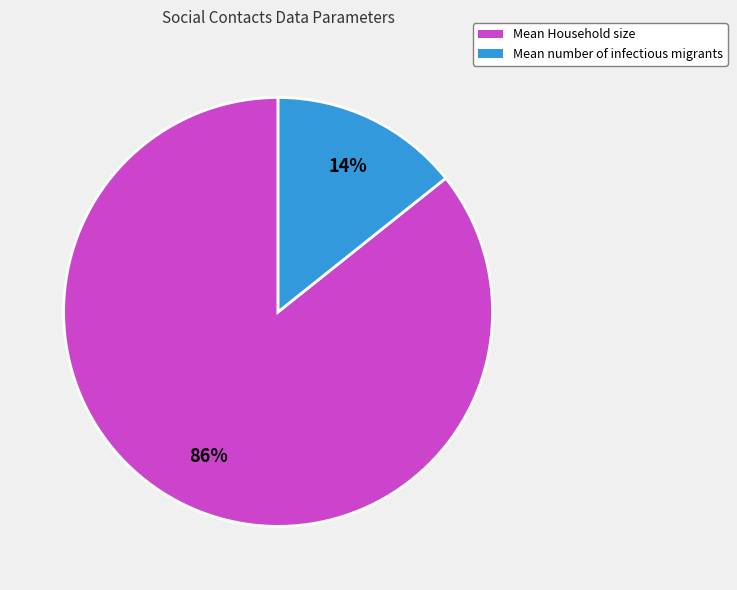

To the nearest percent, what is the combined percentage of Mean number of infectious migrants and Mean Household size?

100%